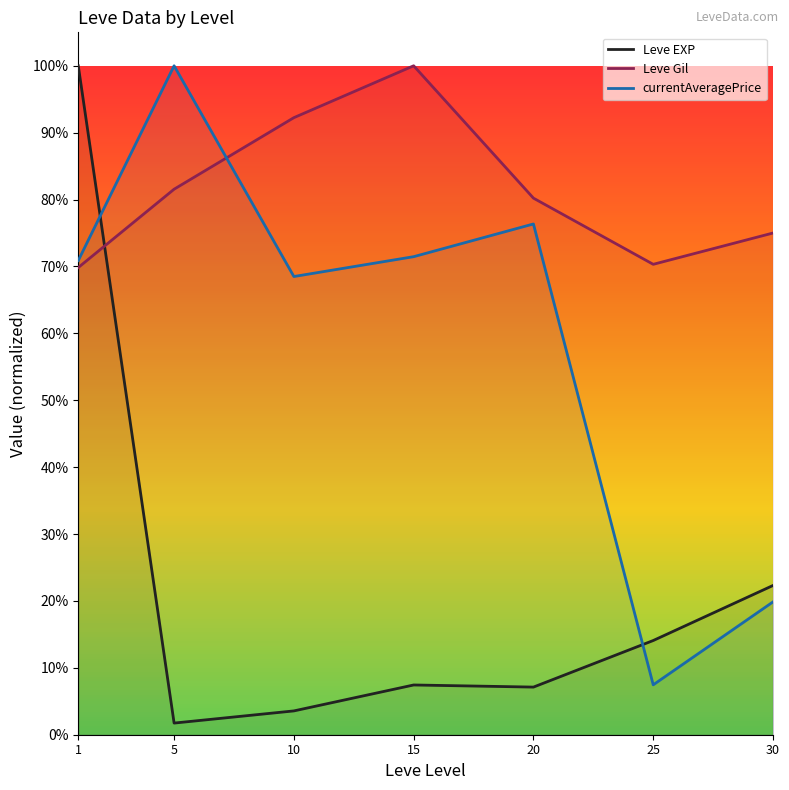

What is the value of the Leve EXP point at the 4th from the left?

0.1